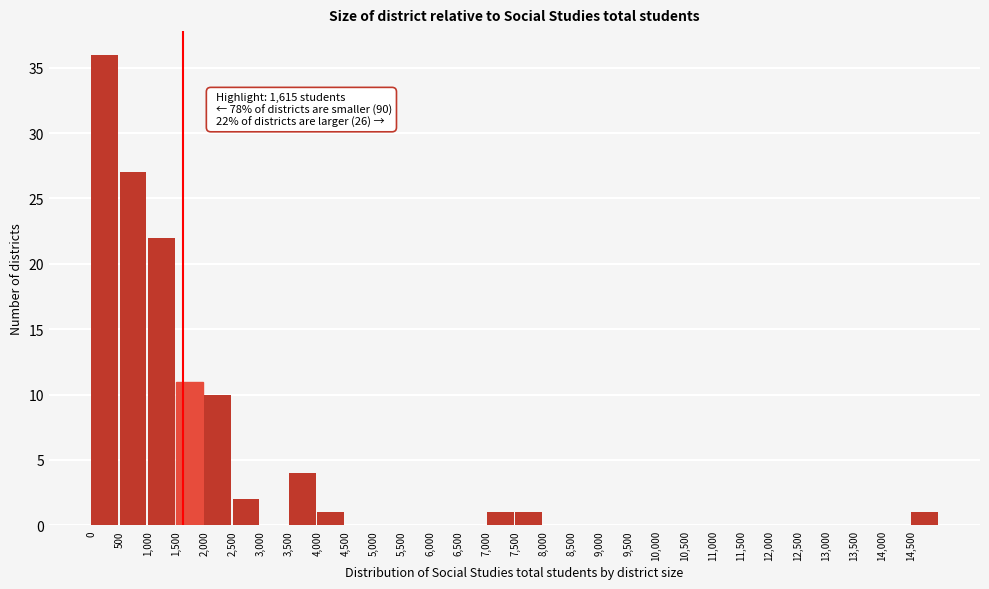

Which range on the x-axis has the tallest bar?

0 to 500